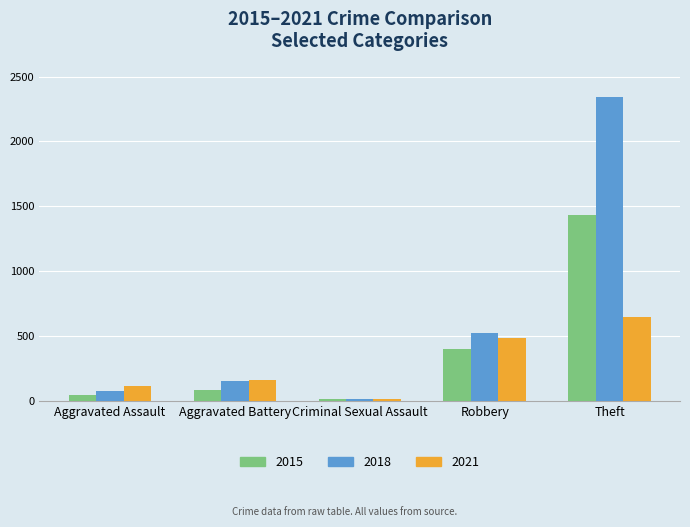

Rank the series by their average value, from lowest to highest.

2021, 2015, 2018